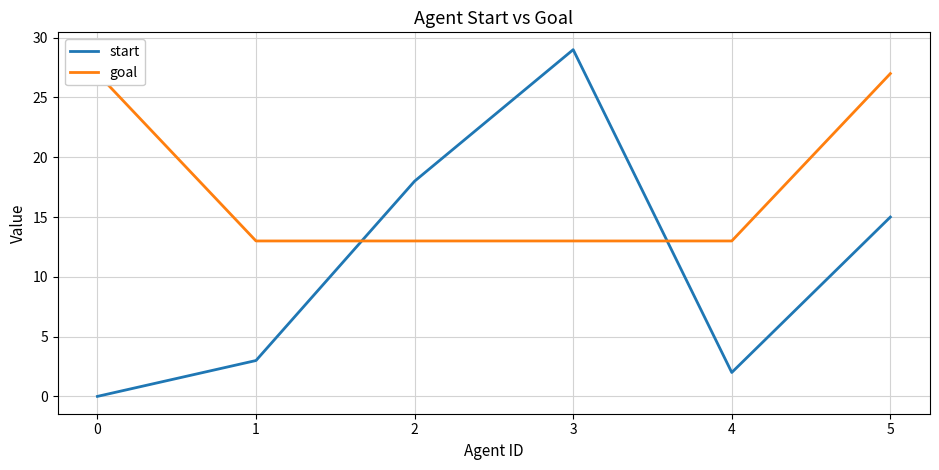

What is the sum of all goal values?

106